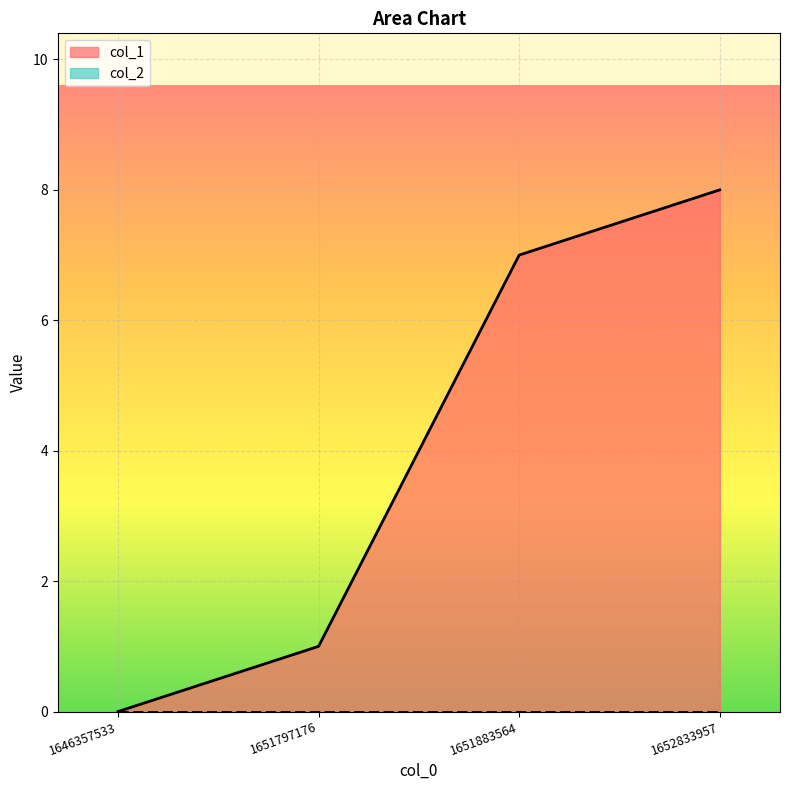

True or false: there are more than 2 points higher than both neighbors.

False